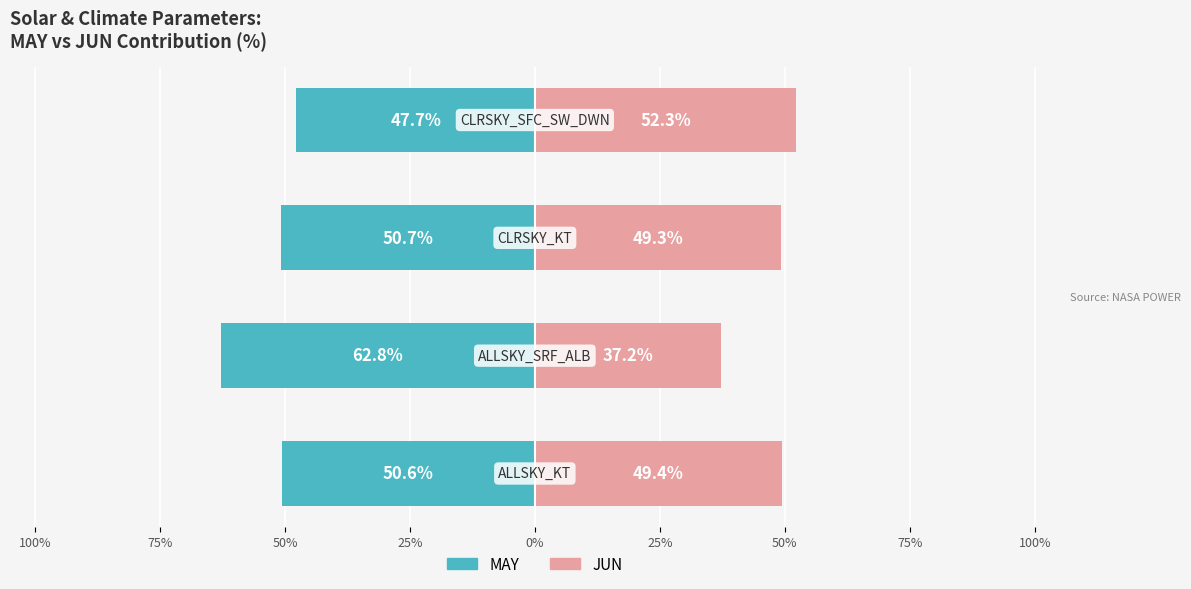

What are all the series names shown in the legend?

MAY, JUN